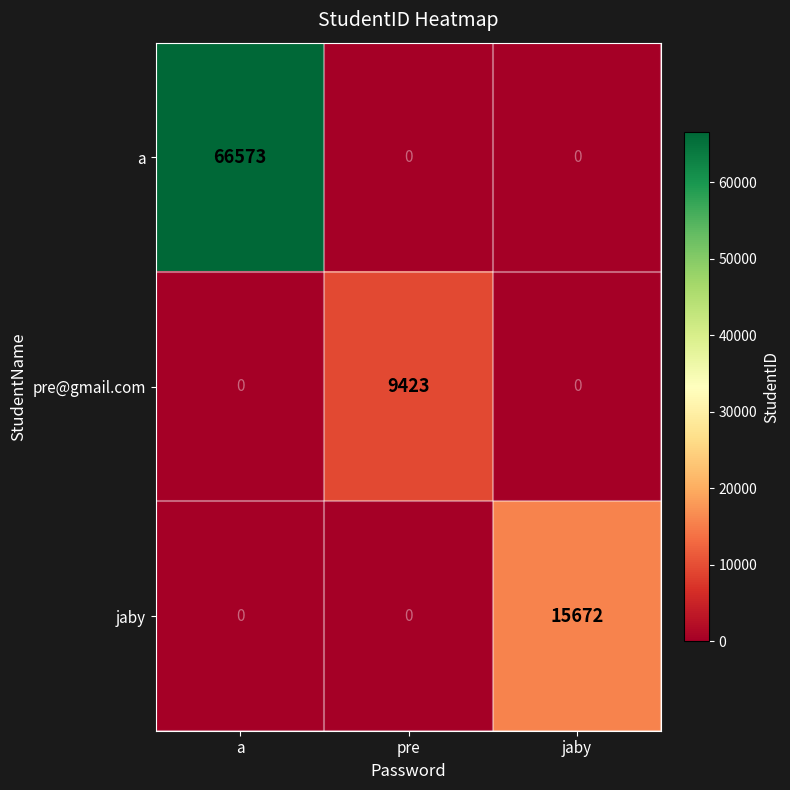

Which series has the largest total across all categories?

a